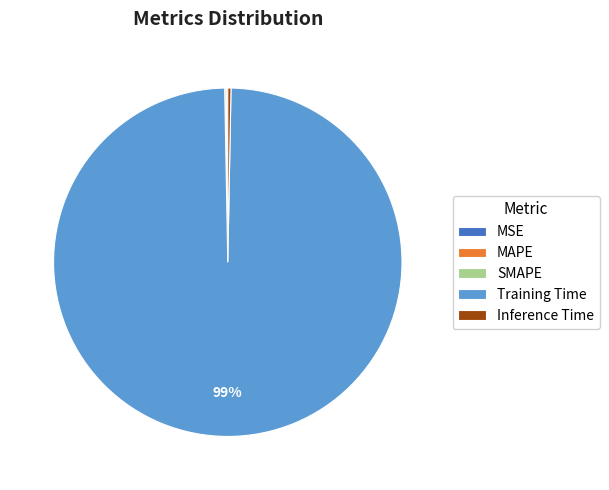

What is the largest slice in the pie chart?

Training Time